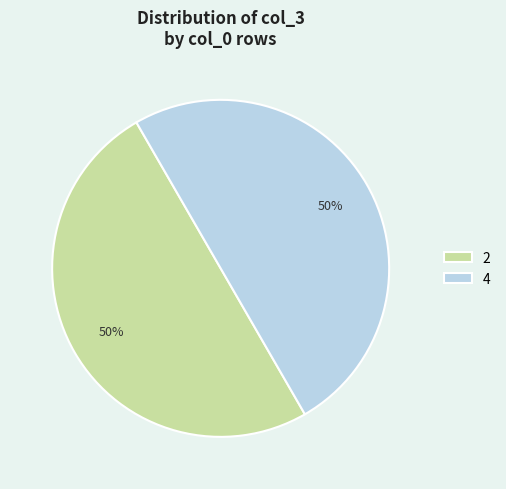

True or false: 4 accounts for 50% of the total.

True